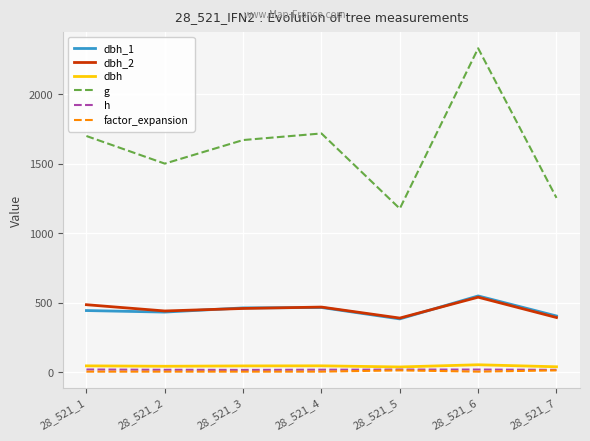

Between 28_521_2 and 28_521_3, which series saw the biggest shift?

g